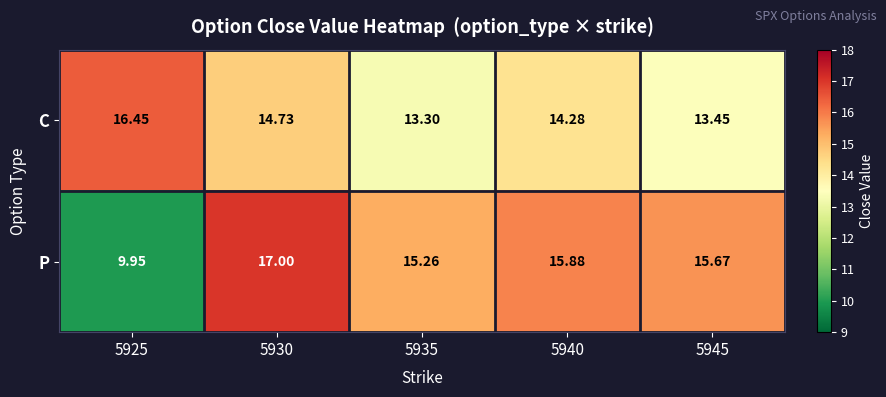

List the series in order of their overall mean, highest first.

P, C